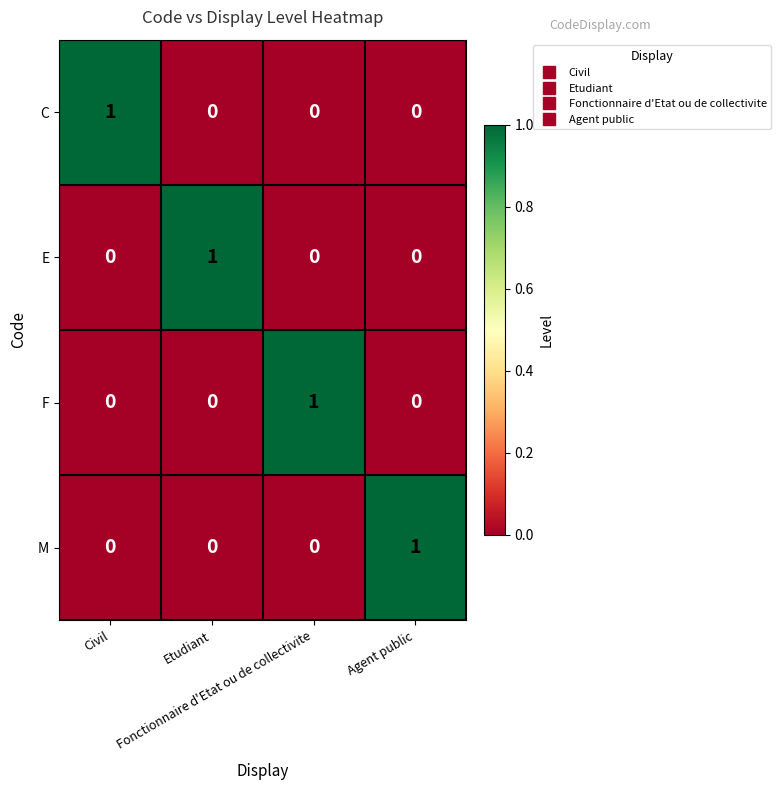

Count the E values in the range 0 to 1.

4